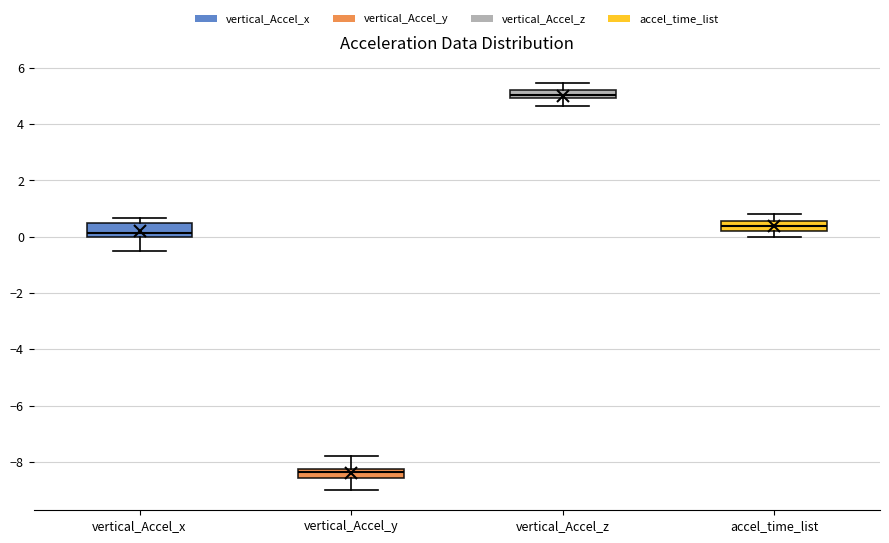

Where does the lower whisker of the box for vertical_Accel_x end on the y-axis? The values are not printed on the chart, so give them approximately, as read against the axis.

-0.6